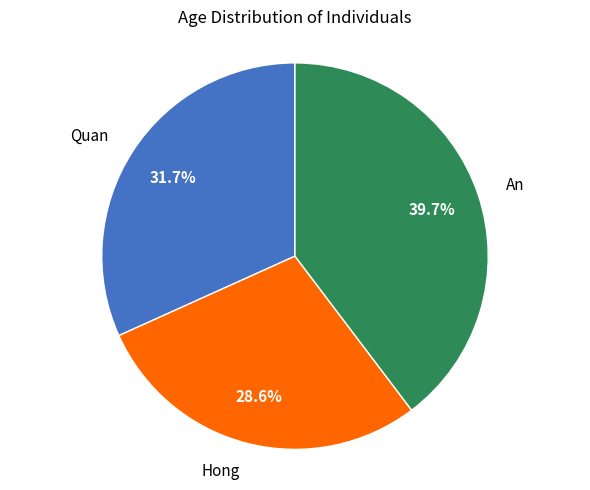

Count the number of slices in the pie.

3